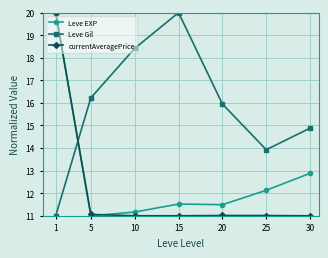

How many data points in Leve Gil are above 15?

4